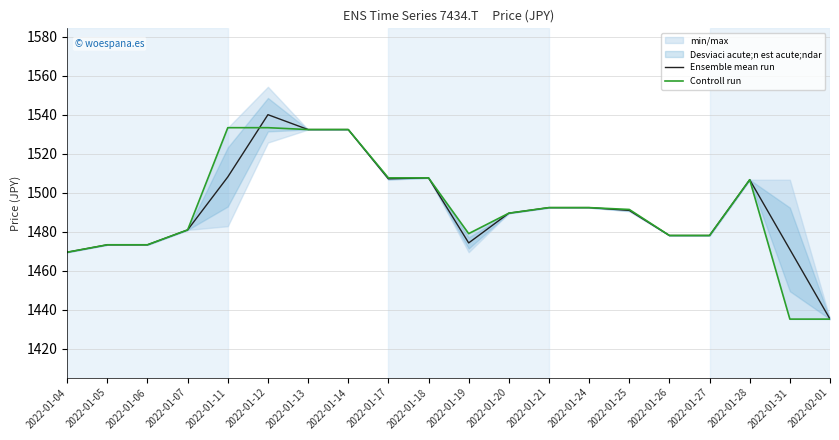

How many lines are shown in the chart?

2